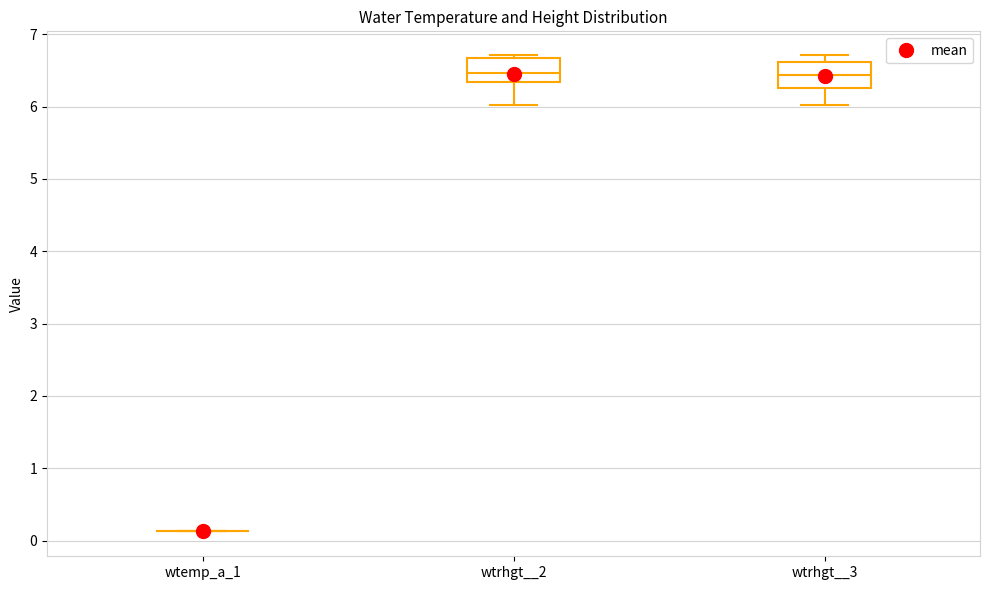

Where is the upper edge of the box for wtrhgt__3 on the y-axis? The values are not printed on the chart, so give them approximately, as read against the axis.

6.6